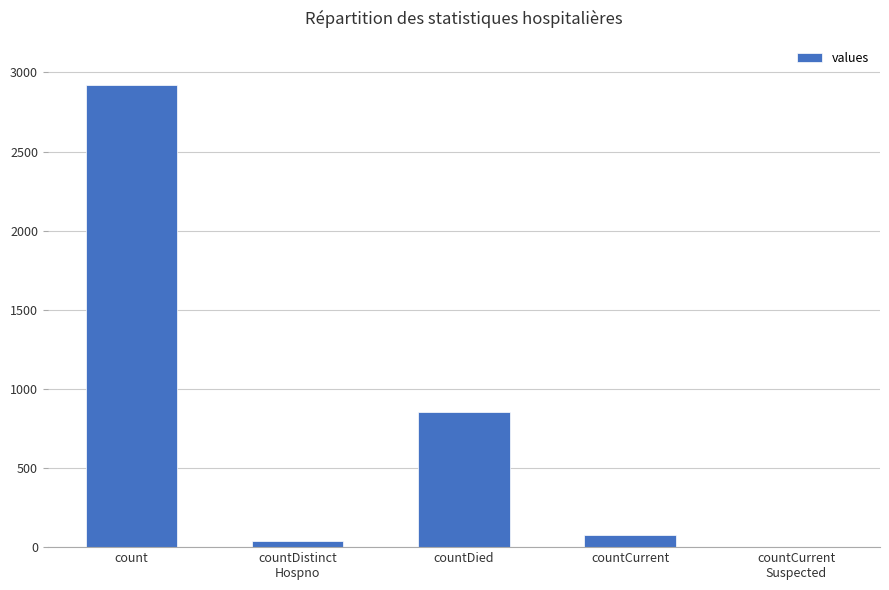

The chart shows a value of 1287 at countDied. True or false?

False